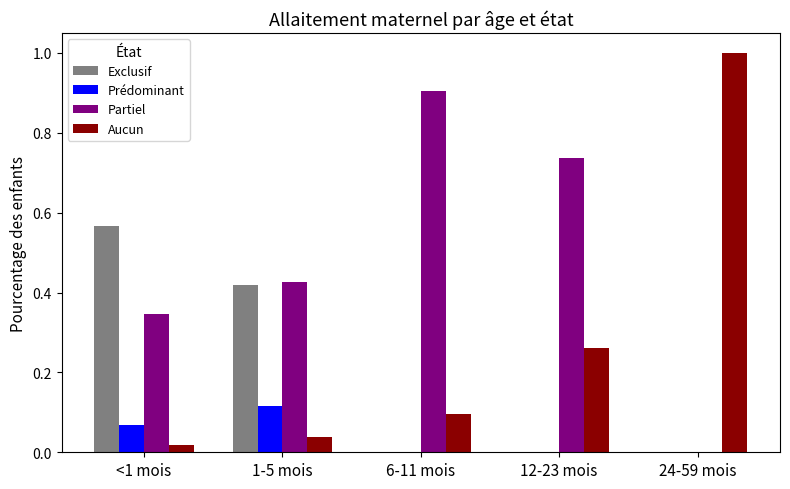

Does the chart contain stacked bars?

No